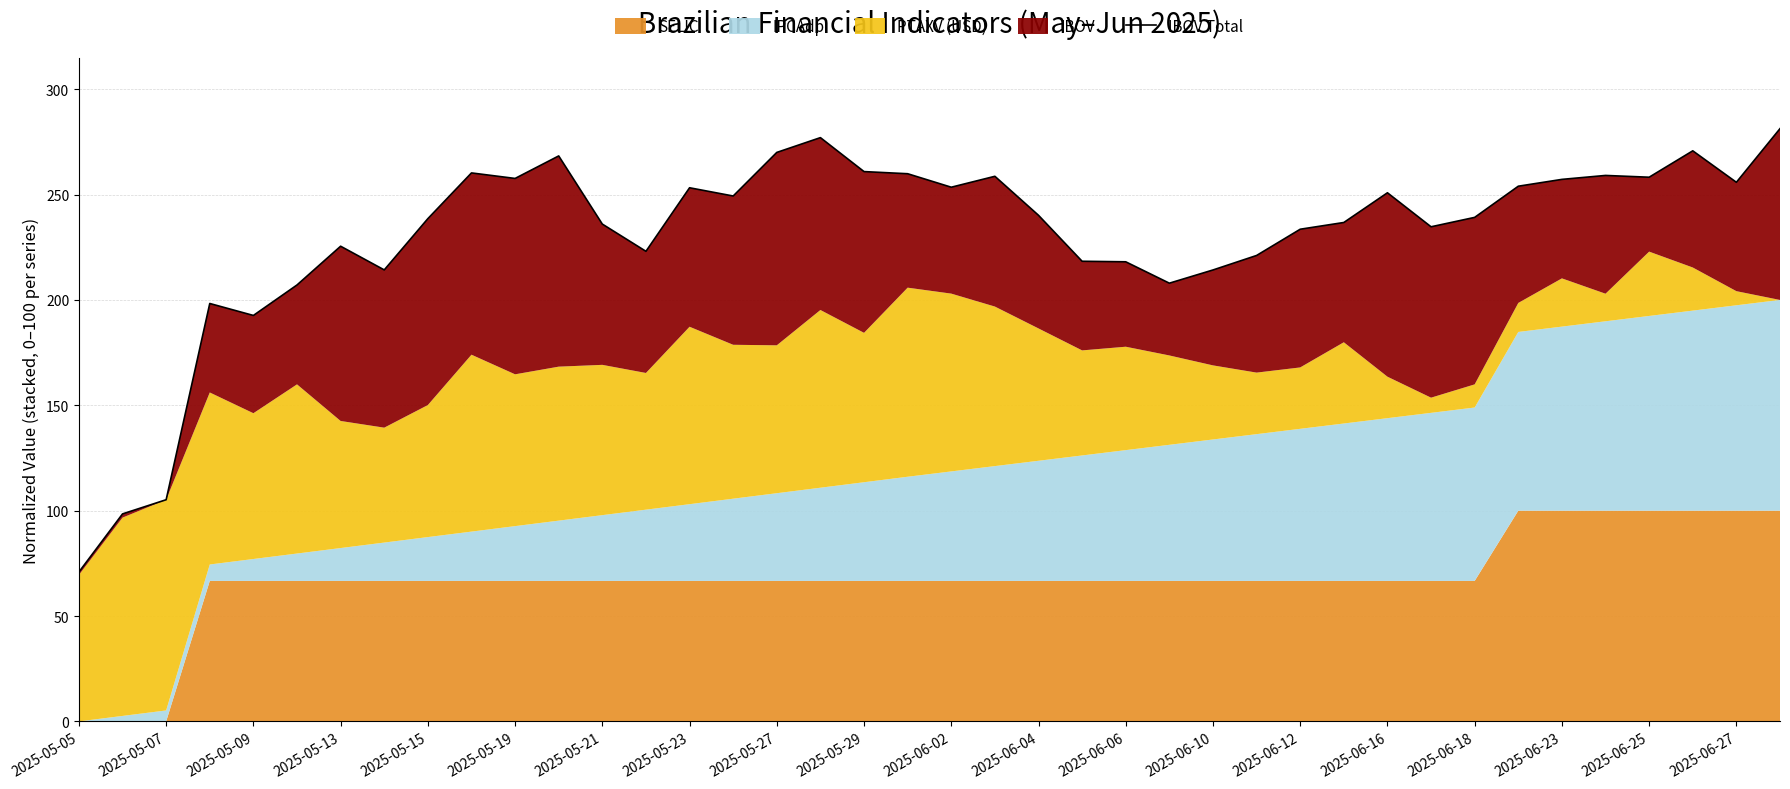

Reading right to left, transcribe all the data shown in this chart.

281.3	255.8	270.8	258.2	259.1	257.2	254.0	239.2	234.7	250.9	236.8	233.6	221.1	214.2	208.0	218.1	218.4	240.2	258.7	253.5	259.9	260.9	277.0	270.0	249.3	253.2	223.1	236.0	268.3	257.7	260.3	238.6	214.3	225.5	207.1	192.6	198.3	105.2	98.5	70.9